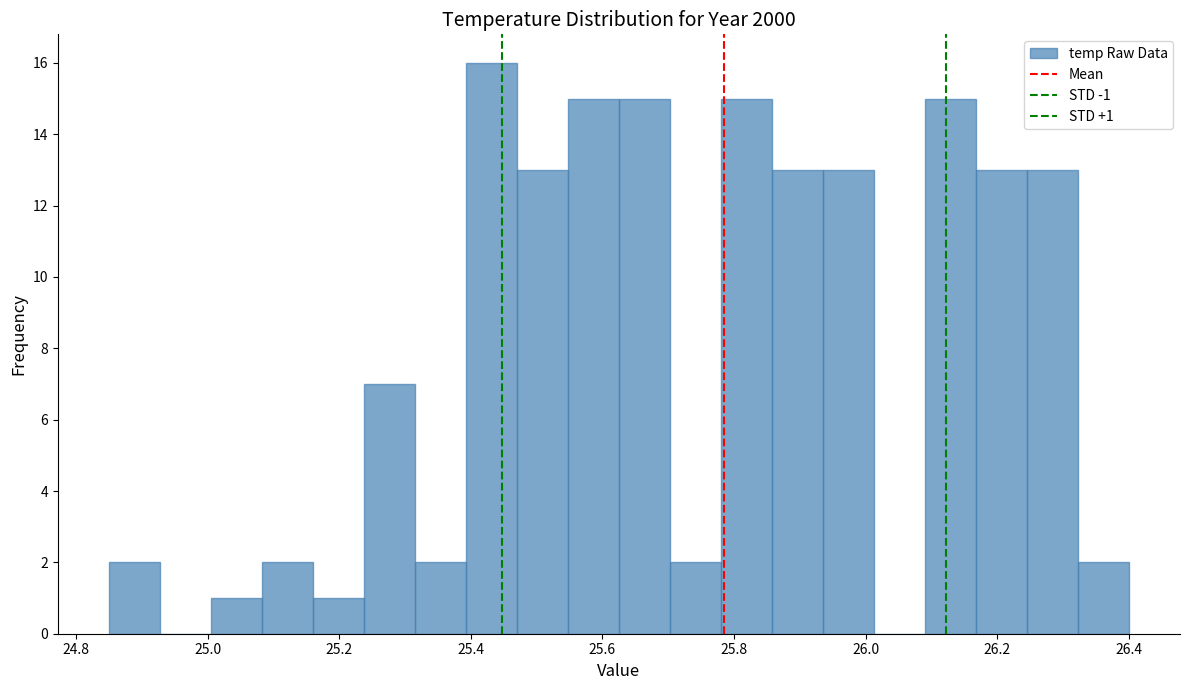

Around what value on the x-axis is the tallest bar? Give the approximate position of its centre, as read against the axis.

25.44